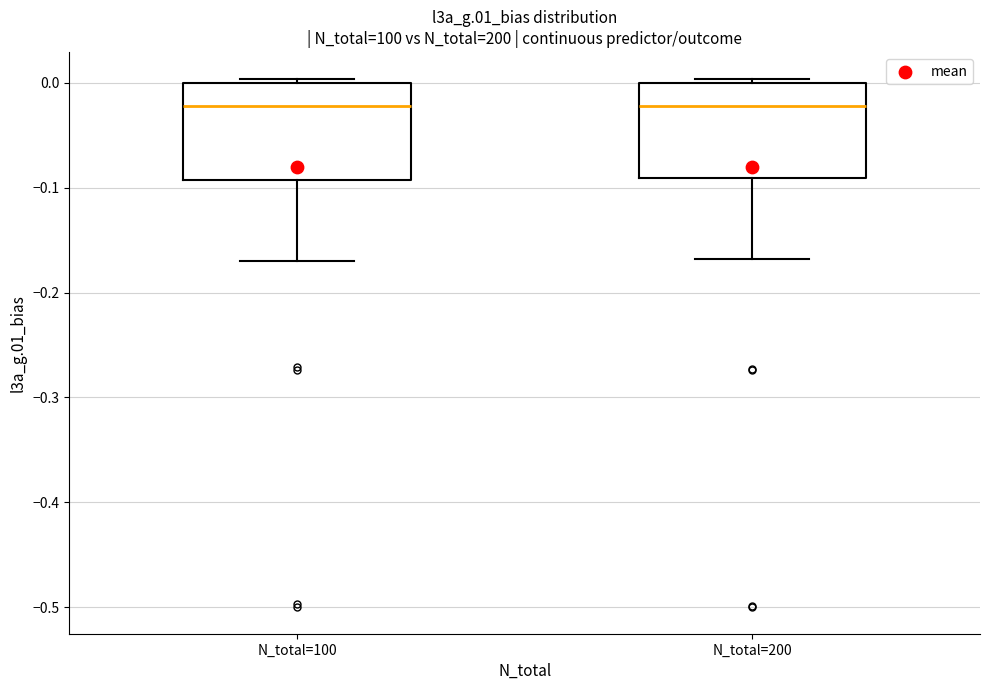

Reading left to right, transcribe this box plot: for each box, give where its median line is, the range the box spans, and where its two whiskers end, as read against the y-axis. The values are not printed on the chart, so give them approximately, as read against the axis.

N_total=100: median -0.02, box -0.09 to 0.00, whiskers -0.17 to 0.00 (just above the box's upper edge)
N_total=200: median -0.02, box -0.09 to 0.00, whiskers -0.17 to 0.00 (just above the box's upper edge)